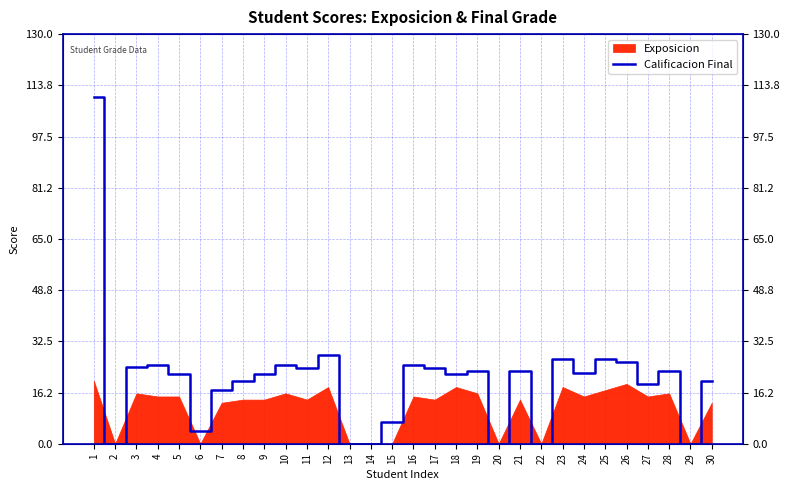

Reading left to right, list all the values displayed in this chart.

110.0	0.0	24.5	25.0	22.0	4.0	17.0	20.0	22.0	25.0	24.0	28.0	0.0	0.0	7.0	25.0	24.0	22.0	23.0	0.0	23.0	0.0	27.0	22.3	27.0	26.0	19.0	23.0	0.0	20.0